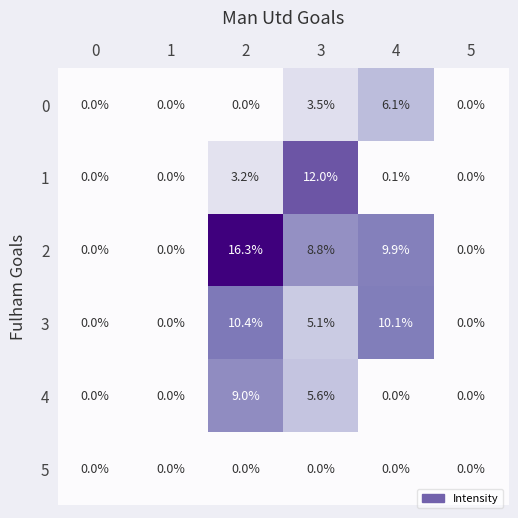

List the series in order of their peak value, highest first.

2, 1, 3, 4, 0, 5